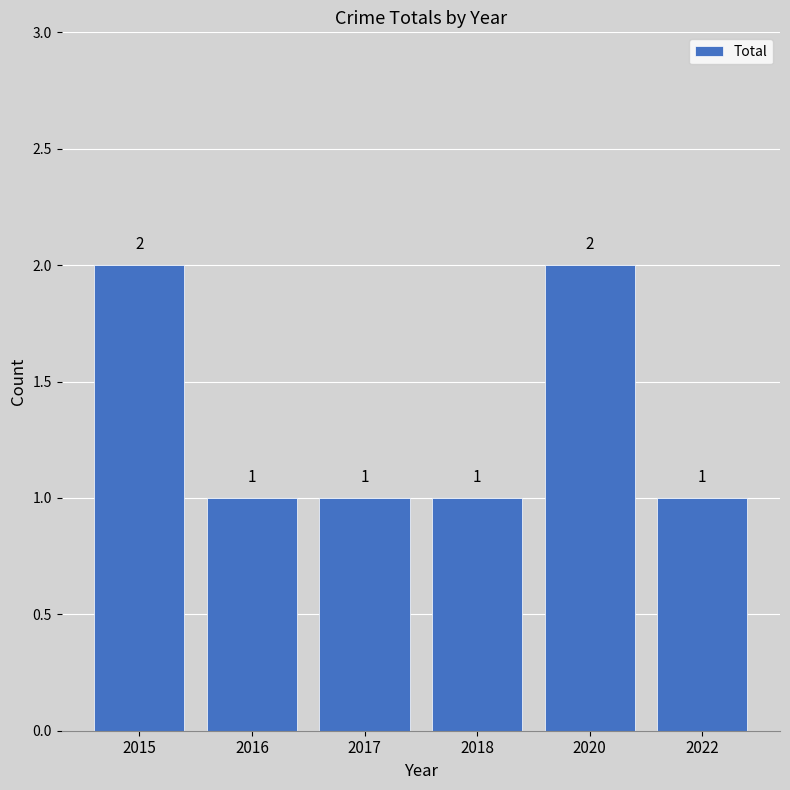

What is the ratio of the value at 2022 to the value at 2018?

1.0